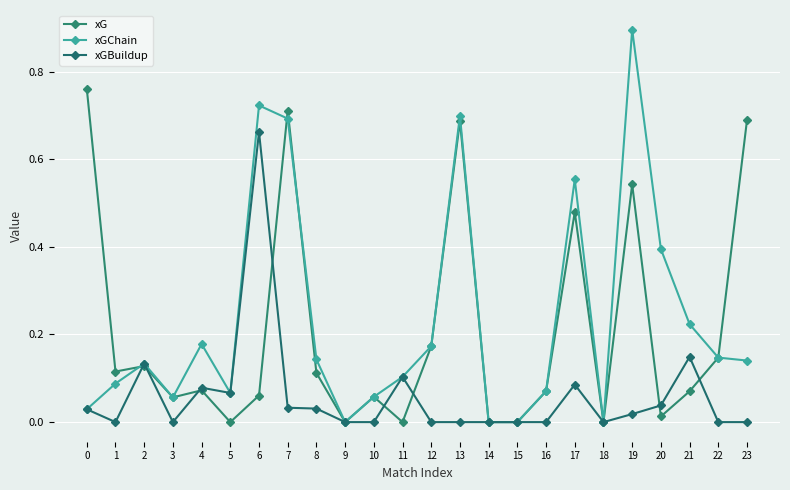

What is the highest value of the xGChain series?

0.9